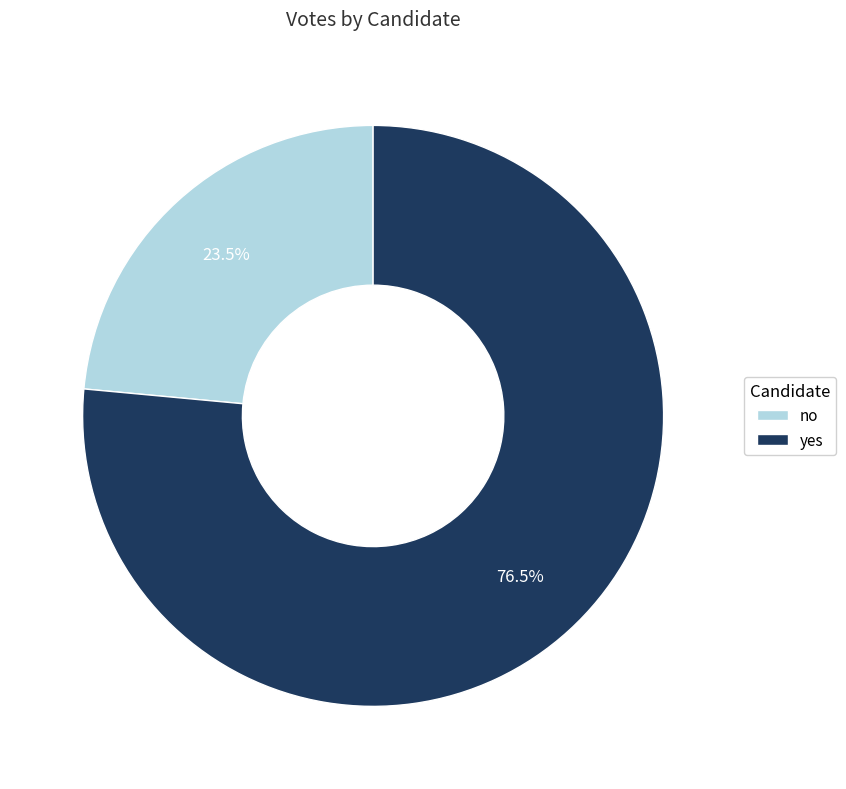

Between no and yes, which is larger?

yes